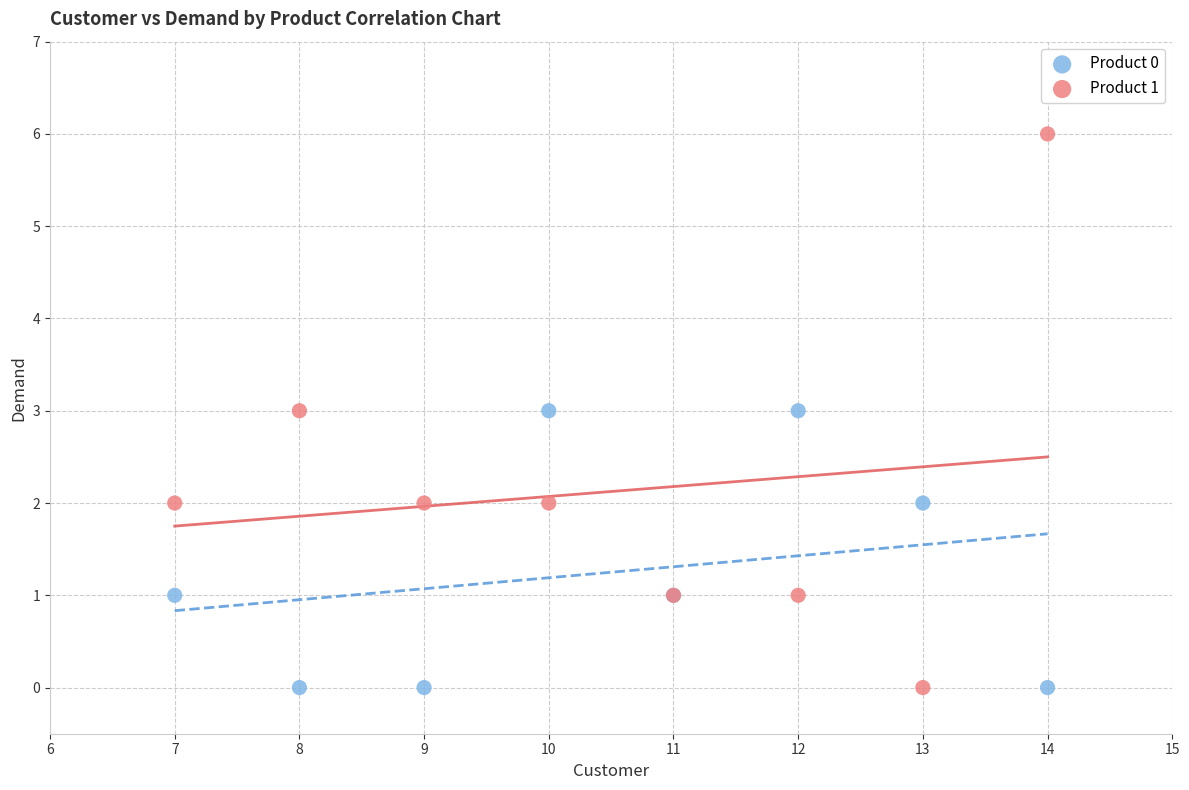

Which series has the widest spread of Y values?

Product 1